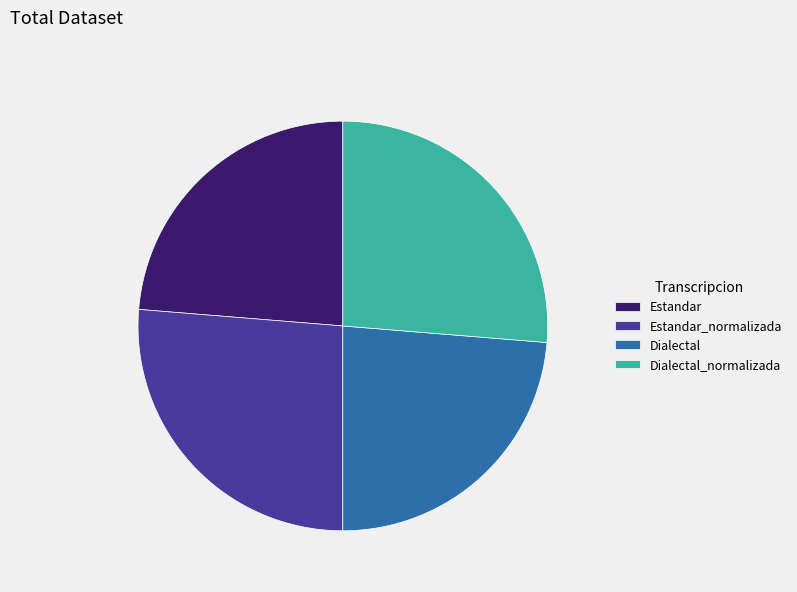

Does Estandar_normalizada account for over 50% of the chart?

No